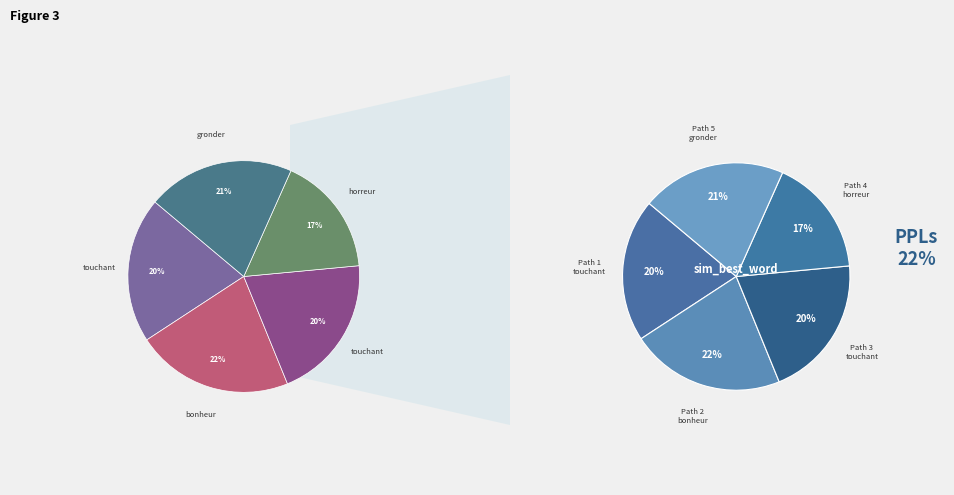

To the nearest percent, what percentage of the pie is 3?

20%